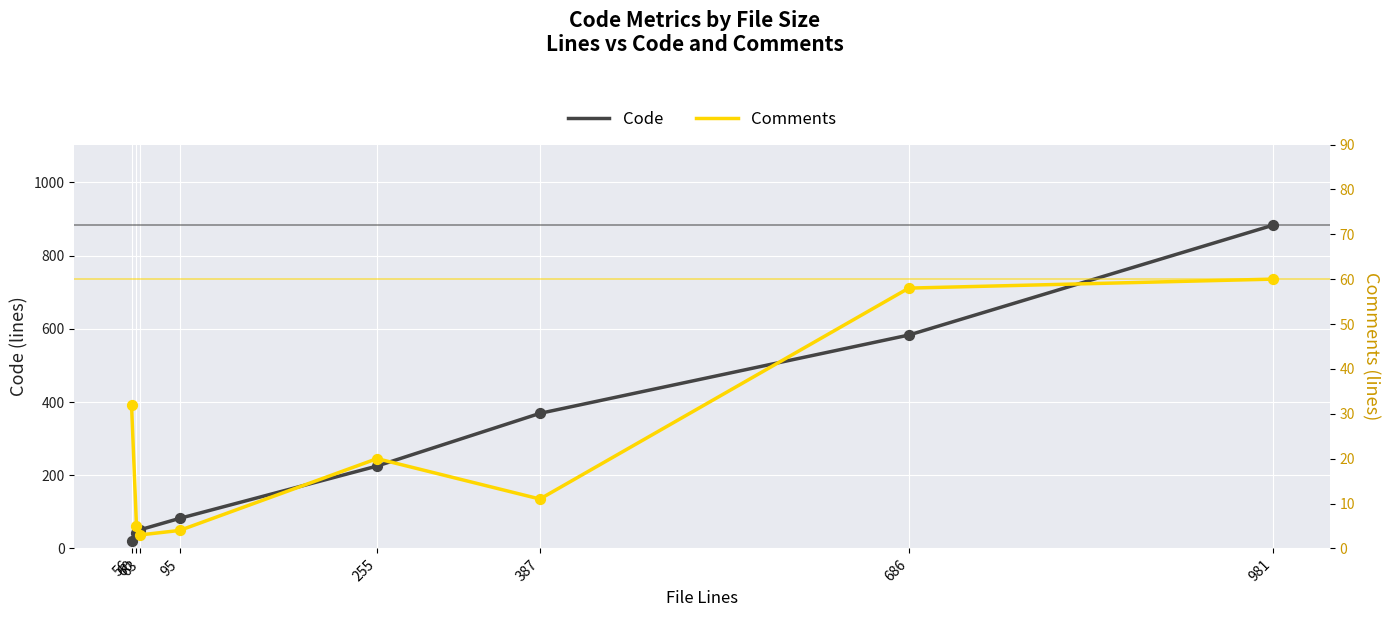

What are all the series names shown in the legend?

Code, Comments